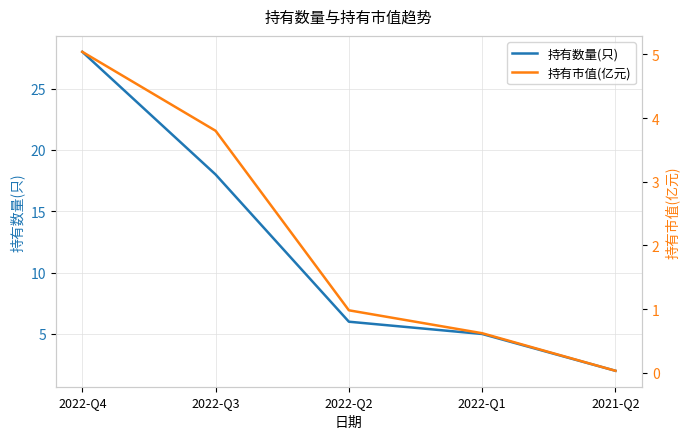

Is it true that 持有市值(亿元) equals 0.0 at 2021-Q2?

True